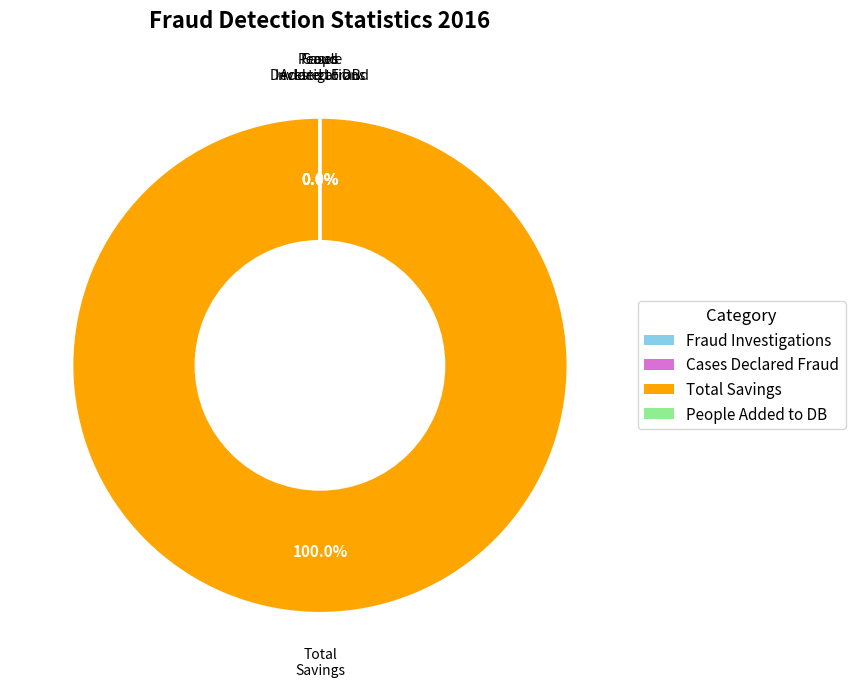

To the nearest percent, what is the difference between the largest and smallest slice percentages?

100%